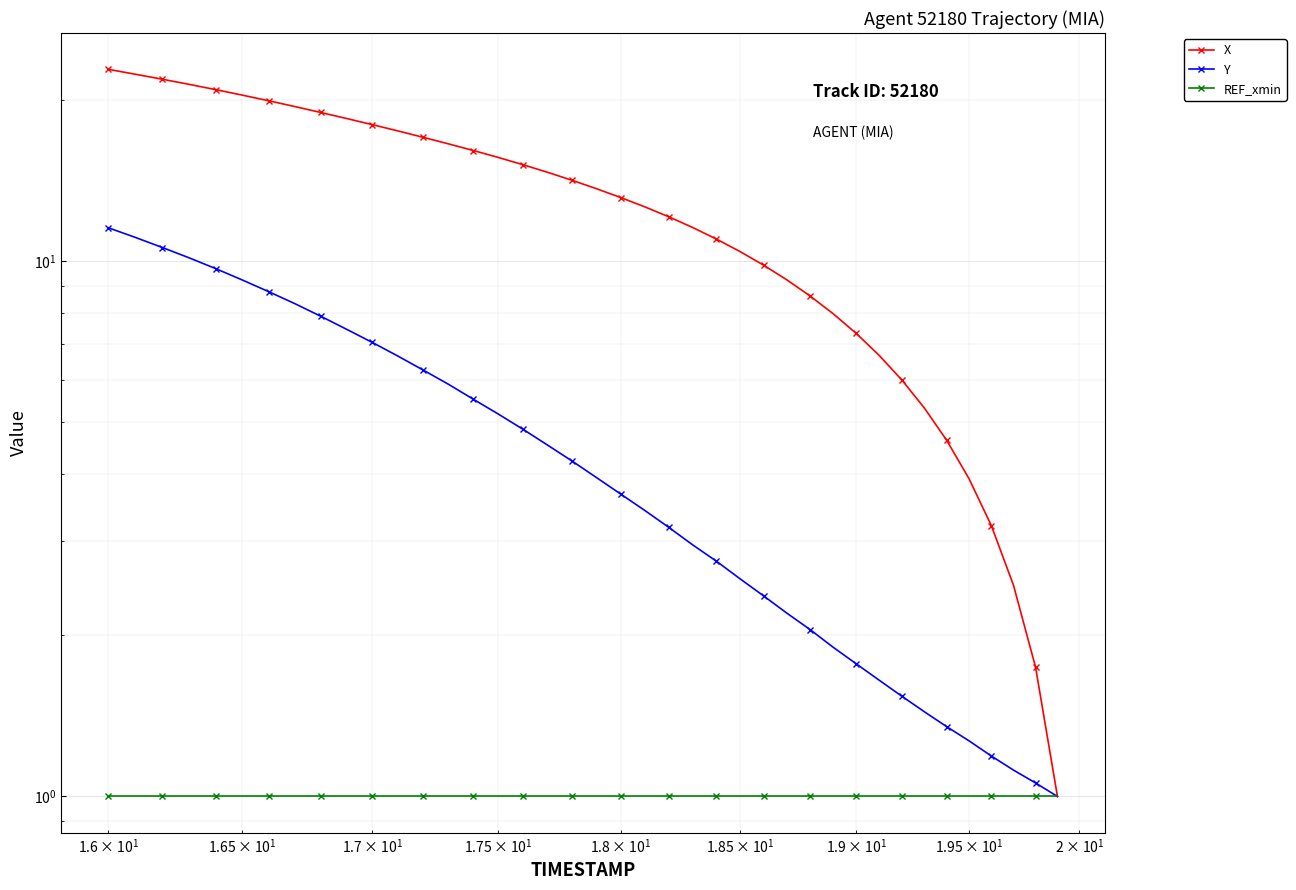

What is the highest value of the X series?

22.8